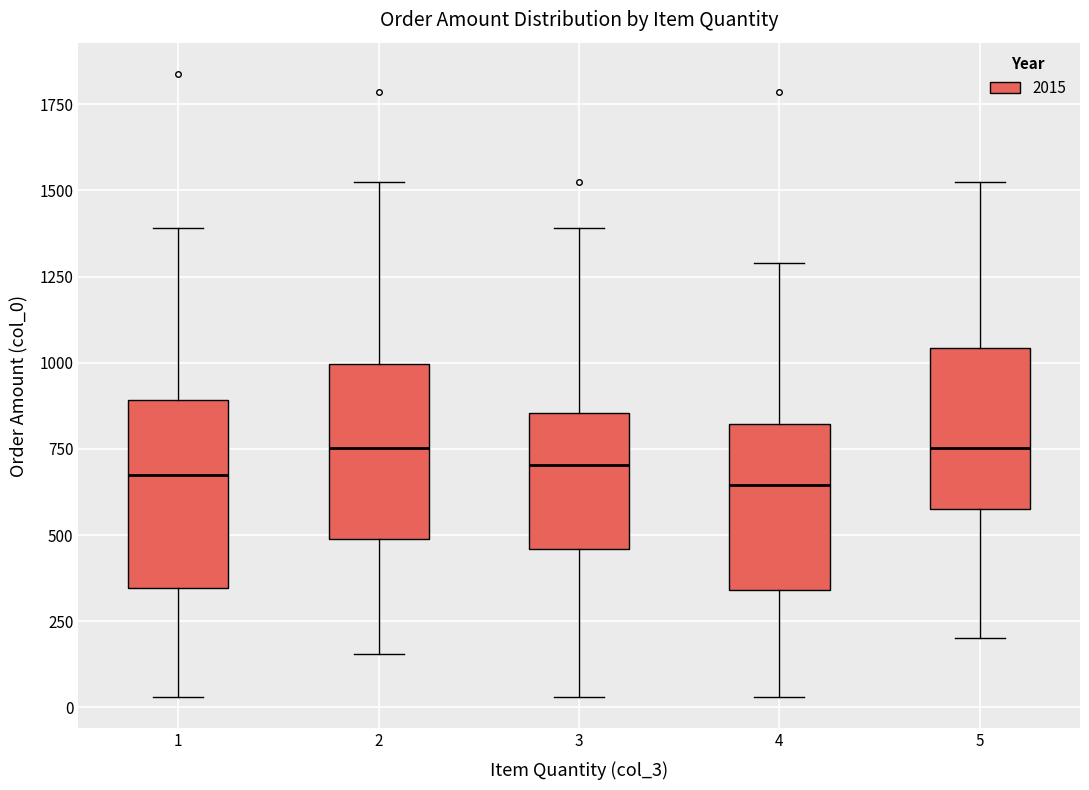

Where does the lower whisker of the box at x = 3 end on the y-axis? The values are not printed on the chart, so give them approximately, as read against the axis.

50